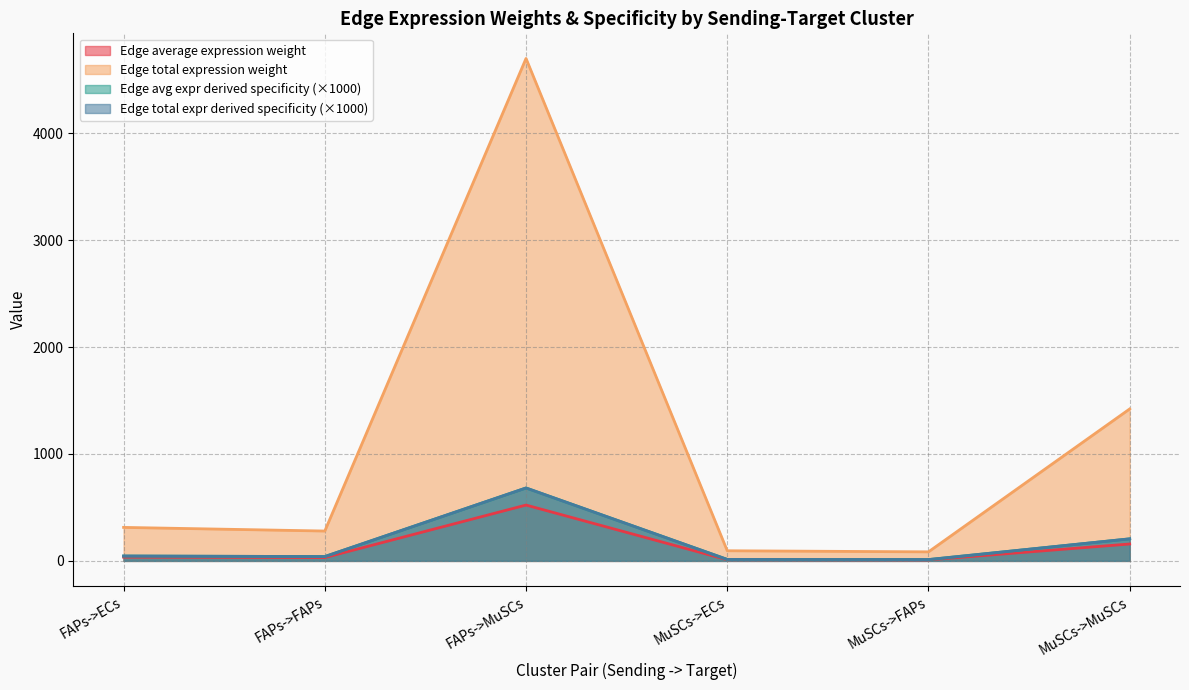

Reading left to right, extract all data points from this chart.

Edge average expression weight: 34.8	31.0	522.0	10.5	9.4	157.9
Edge total expression weight: 313.1	279.2	4698.2	94.7	84.4	1420.9
Edge average expression derived specificity: 45.4	40.5	681.8	13.7	12.3	206.2
Edge total expression derived specificity: 45.4	40.5	681.8	13.7	12.3	206.2